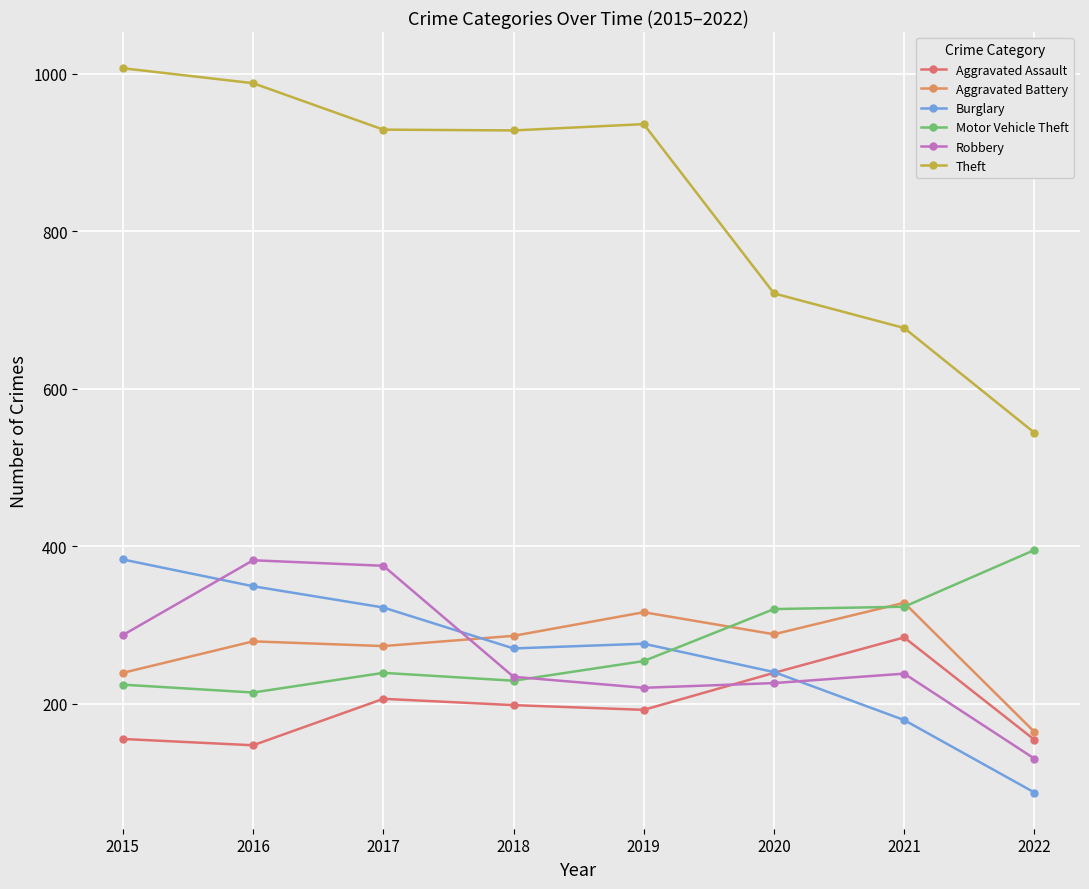

Which series changed the most between 2018 and 2020?

Theft